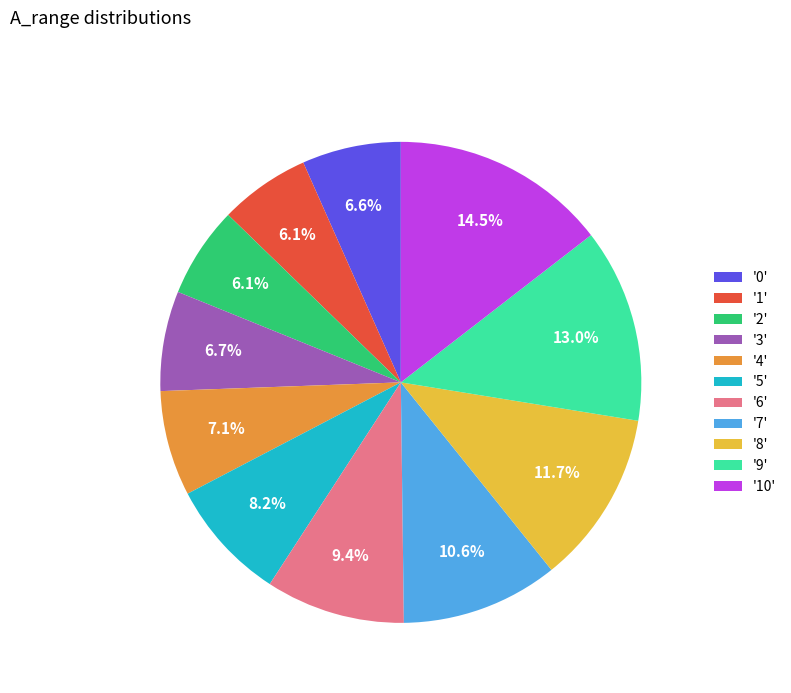

What is the total percentage of '2' and '6'?

15.5%